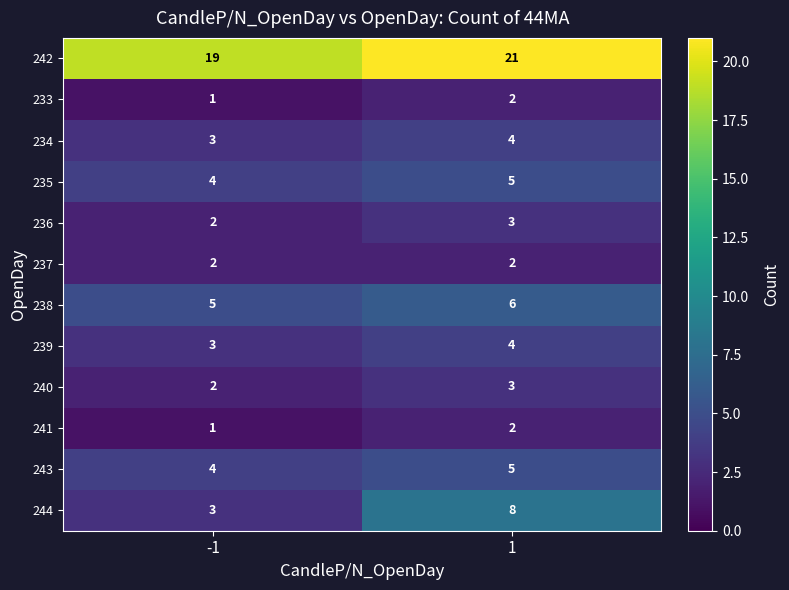

Which series has the largest range (max minus min)?

244